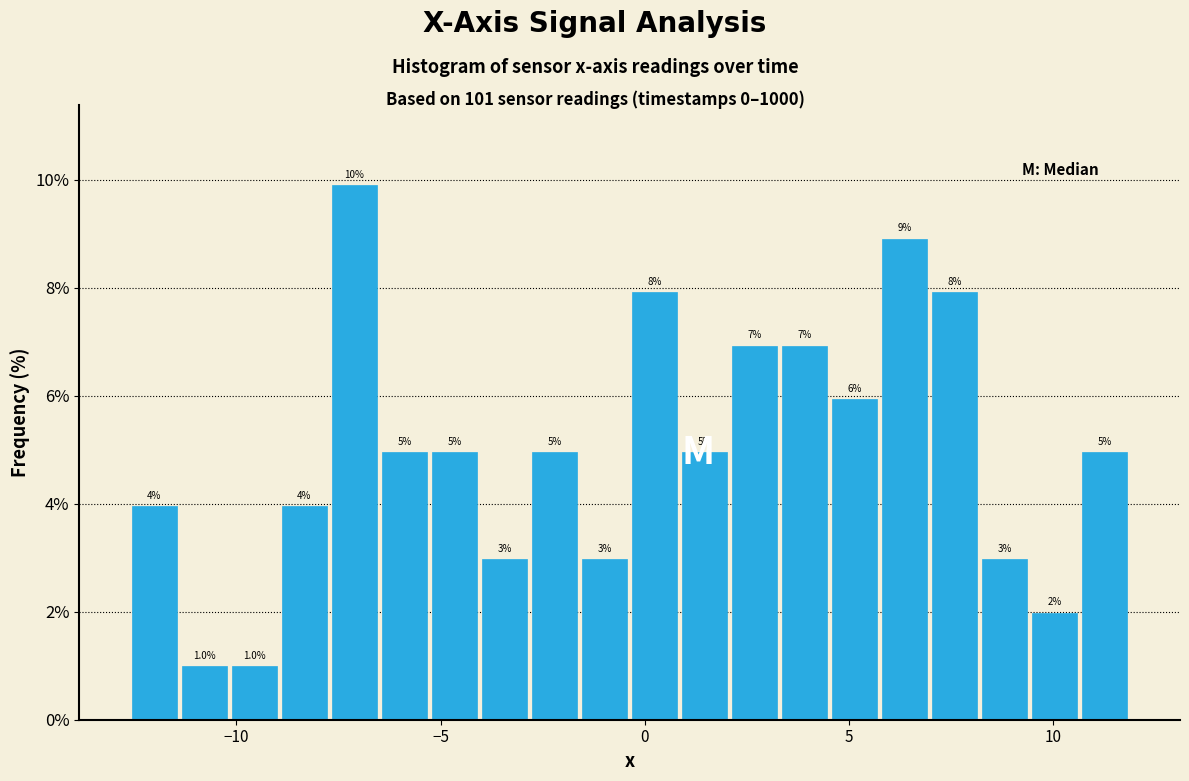

Read against the x-axis, roughly where is the centre of the tallest bar?

-7.0